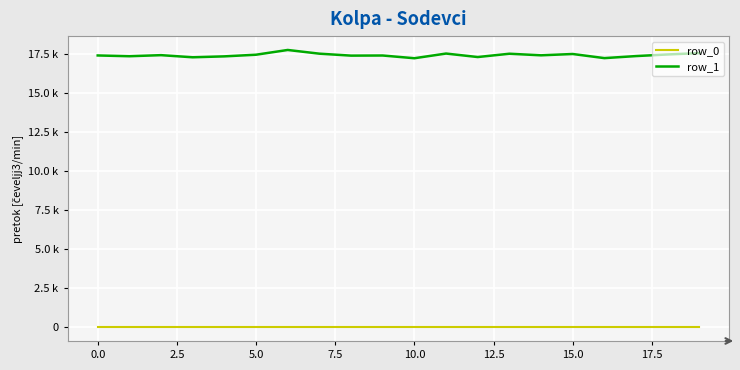

Is this an area chart (filled region under the line)?

No